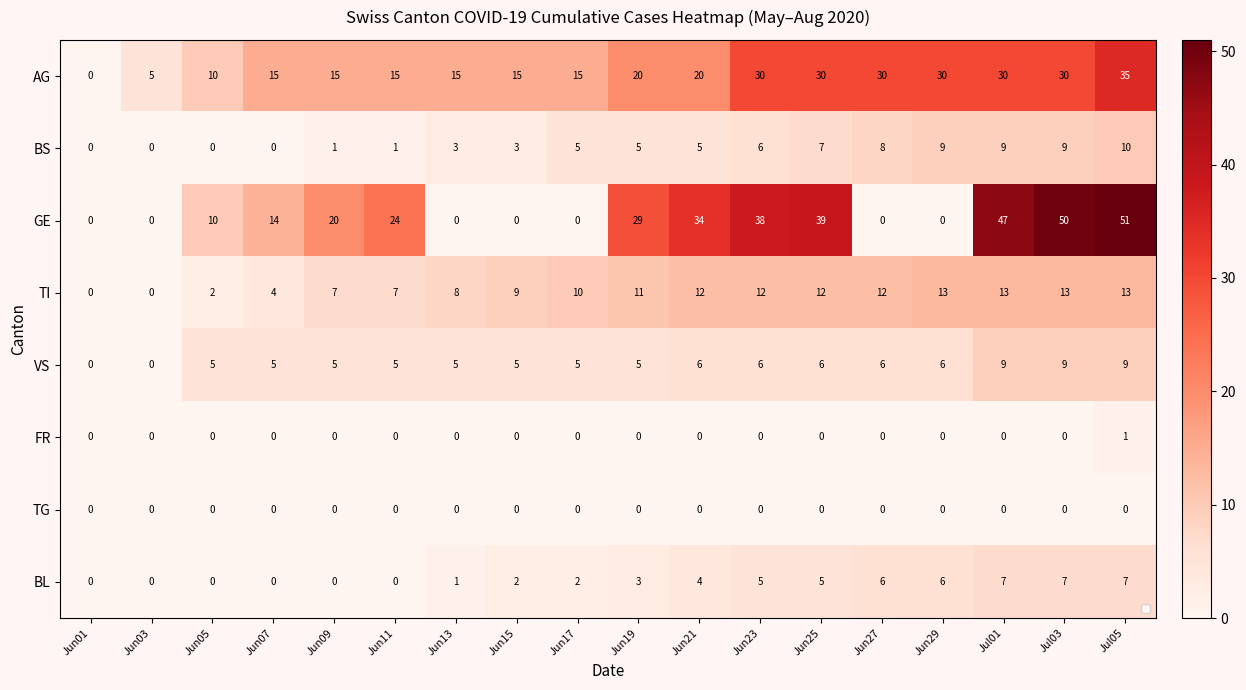

Rank the categories by FR value from lowest to highest.

Jun01, Jun03, Jun05, Jun07, Jun09, Jun11, Jun13, Jun15, Jun17, Jun19, Jun21, Jun23, Jun25, Jun27, Jun29, Jul01, Jul03, Jul05